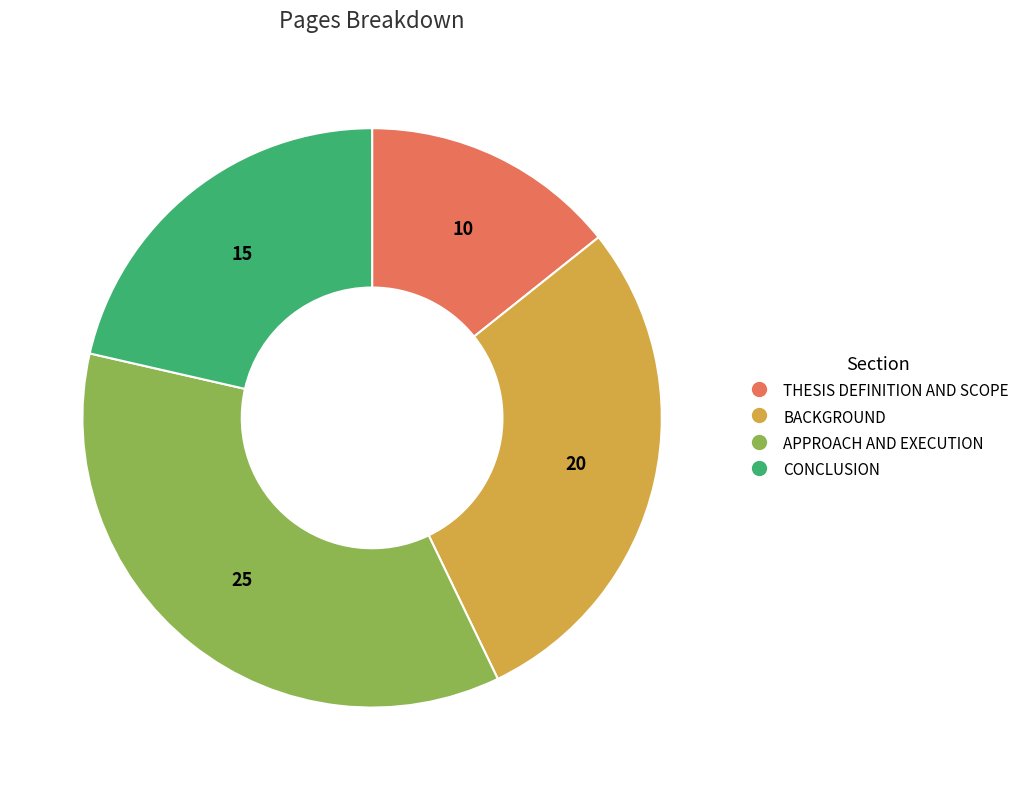

Between BACKGROUND and APPROACH AND EXECUTION, which is larger?

APPROACH AND EXECUTION